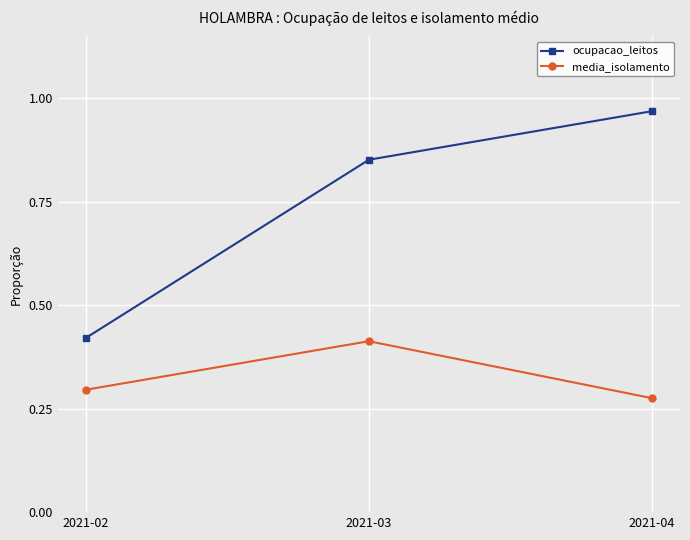

What is the sum of all ocupacao_leitos values?

2.2